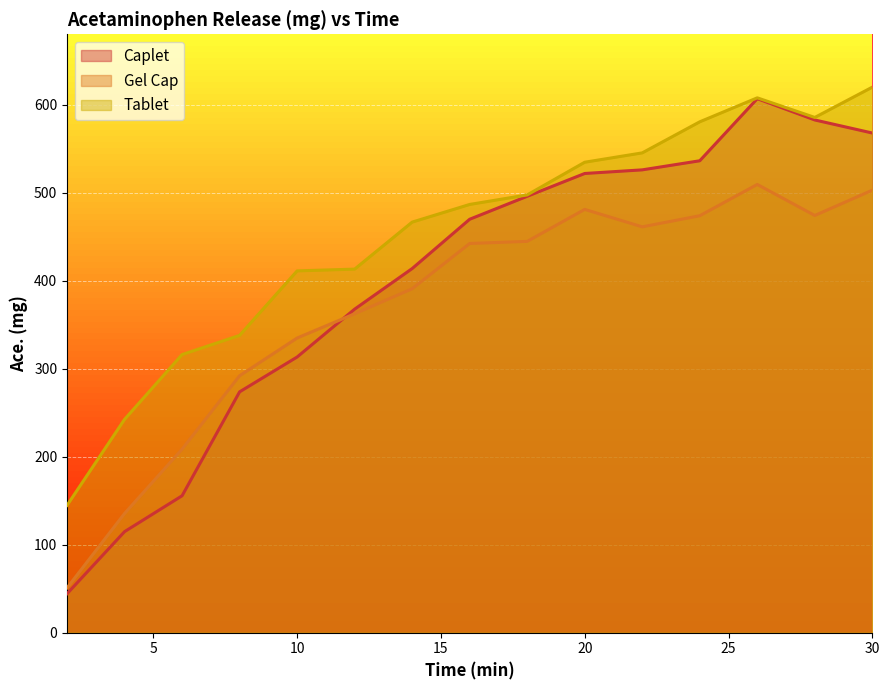

What is the value of the Gel Cap point at the 14th from the left?

474.1